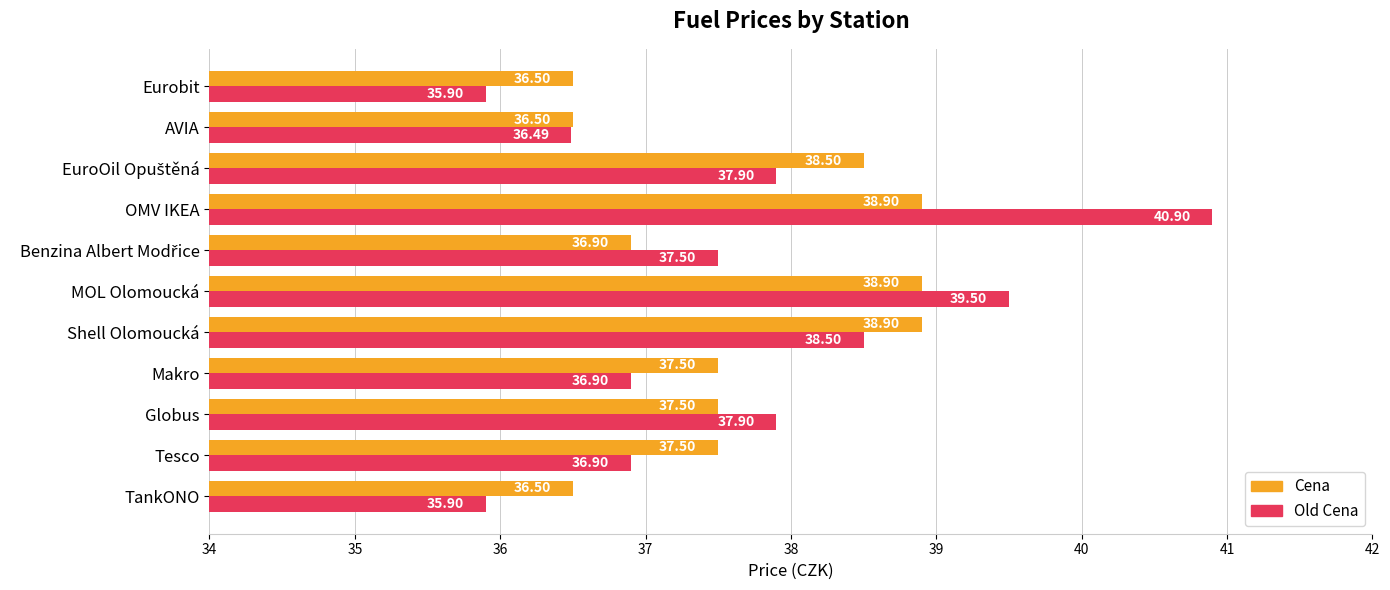

At which label does Old Cena reach its peak?

OMV IKEA